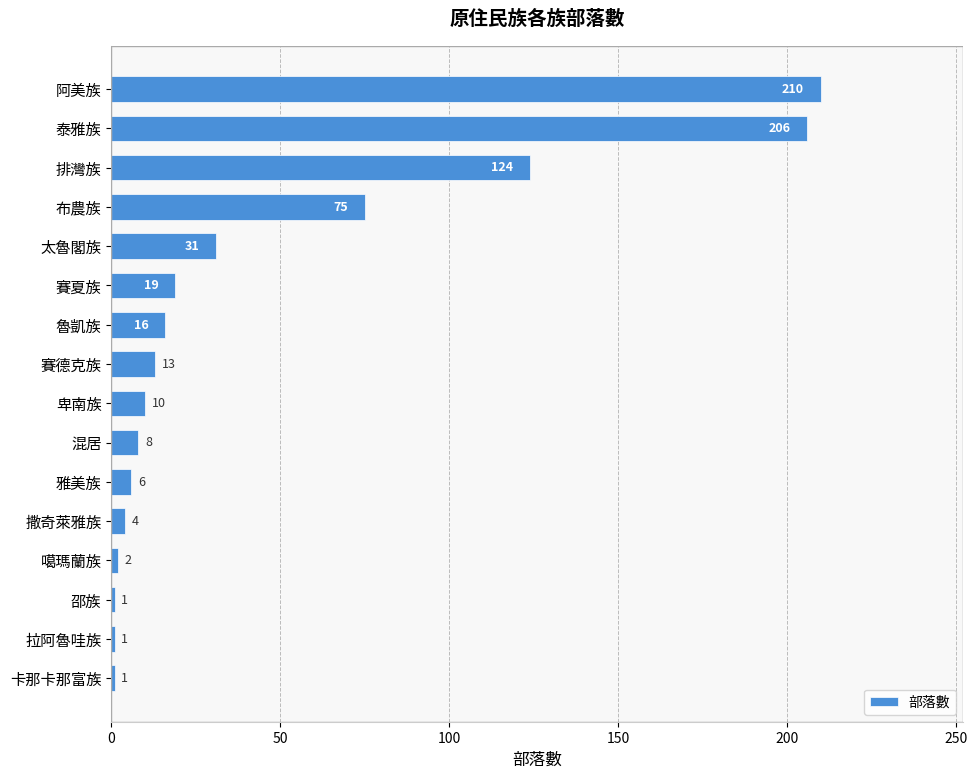

Reading top to bottom, list all the values displayed in this chart.

210	206	124	75	31	19	16	13	10	8	6	4	2	1	1	1